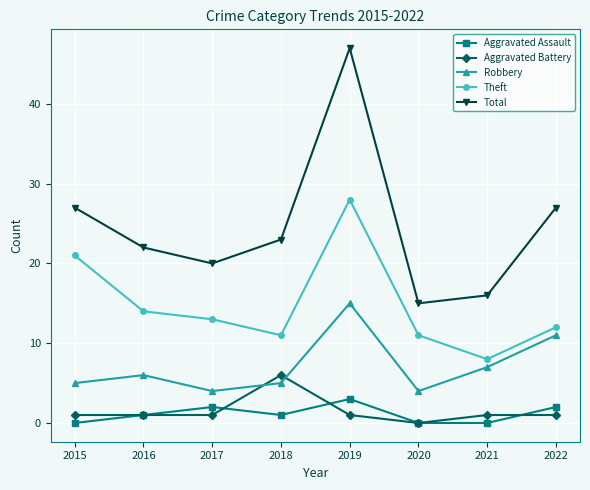

At which category is the sum across all series the highest?

2019